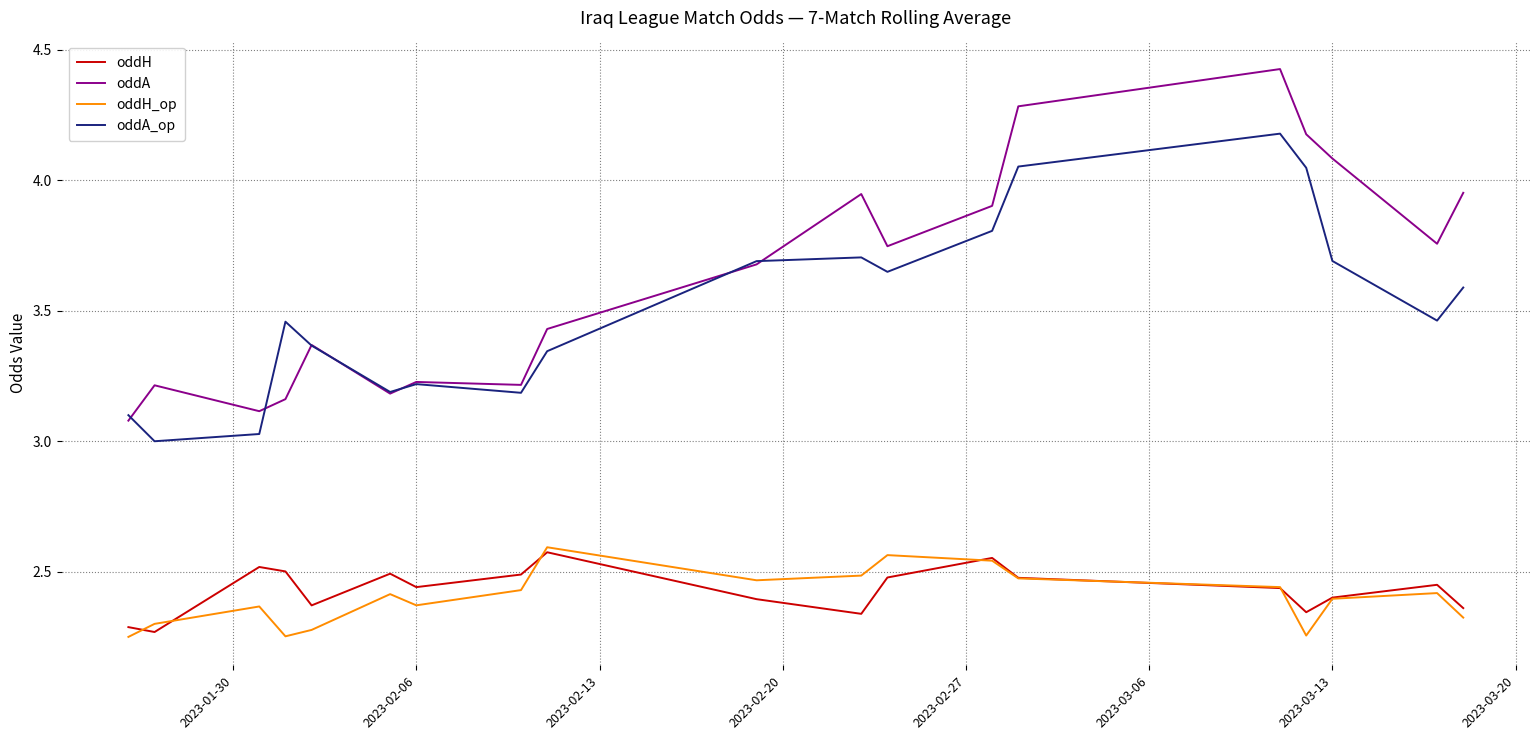

Which series has the largest total across all categories?

oddA